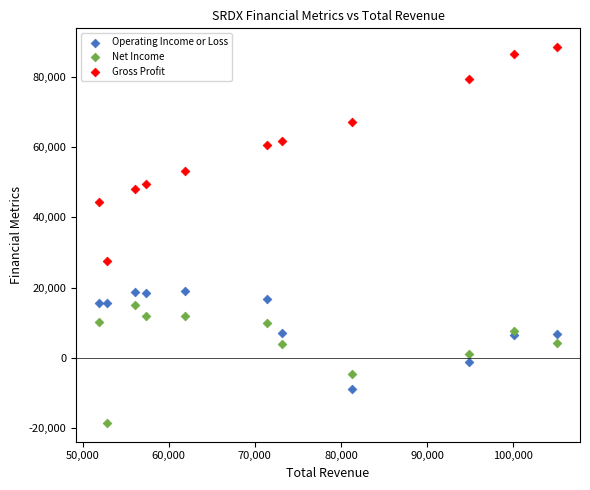

Which series has the widest spread of Y values?

Gross Profit